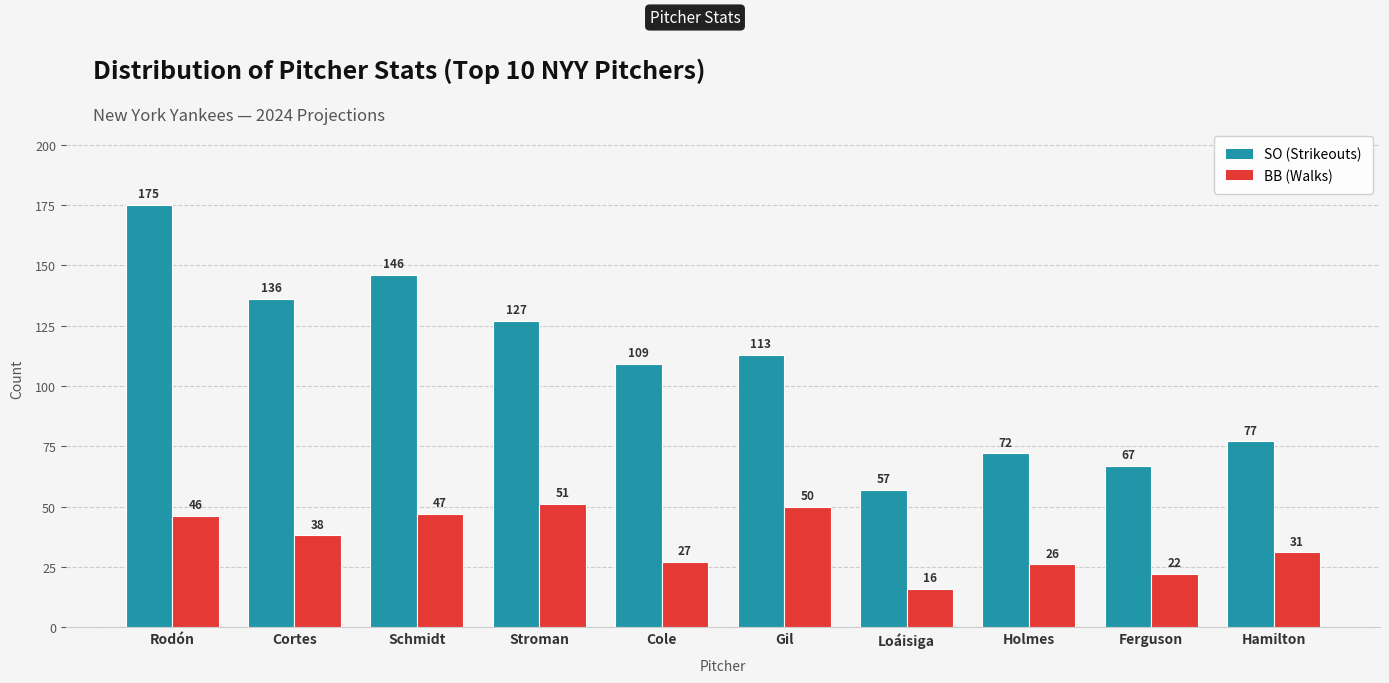

How many bars are there in total?

20